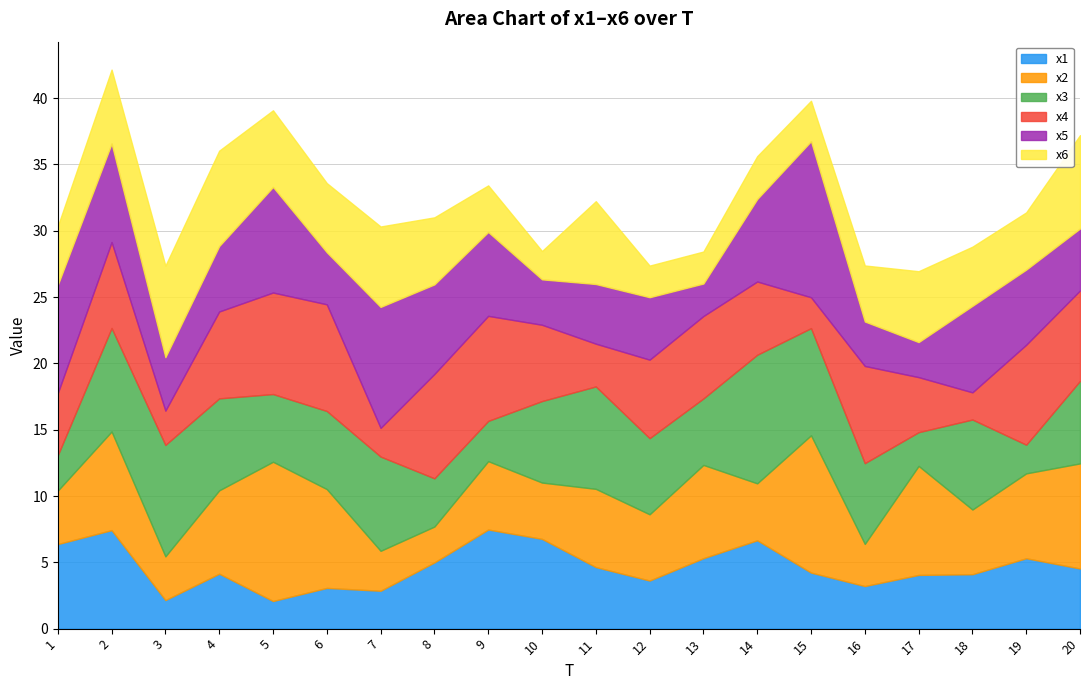

What is the value of the x6 point at the 4th from the left?

7.2